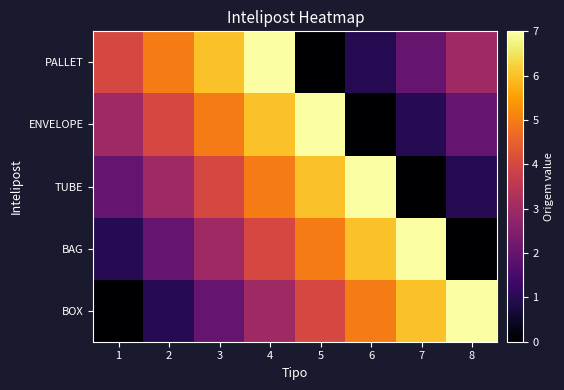

At 2, list the series in order from largest to smallest.

PALLET, ENVELOPE, TUBE, BAG, BOX